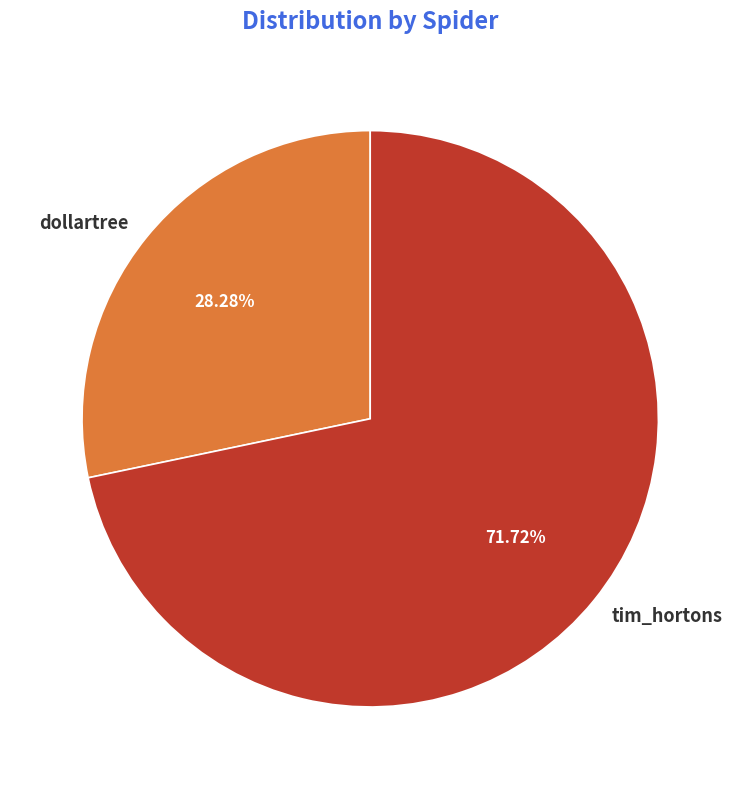

To the nearest percent, what is the difference between the dollartree and tim_hortons slice percentages?

43%